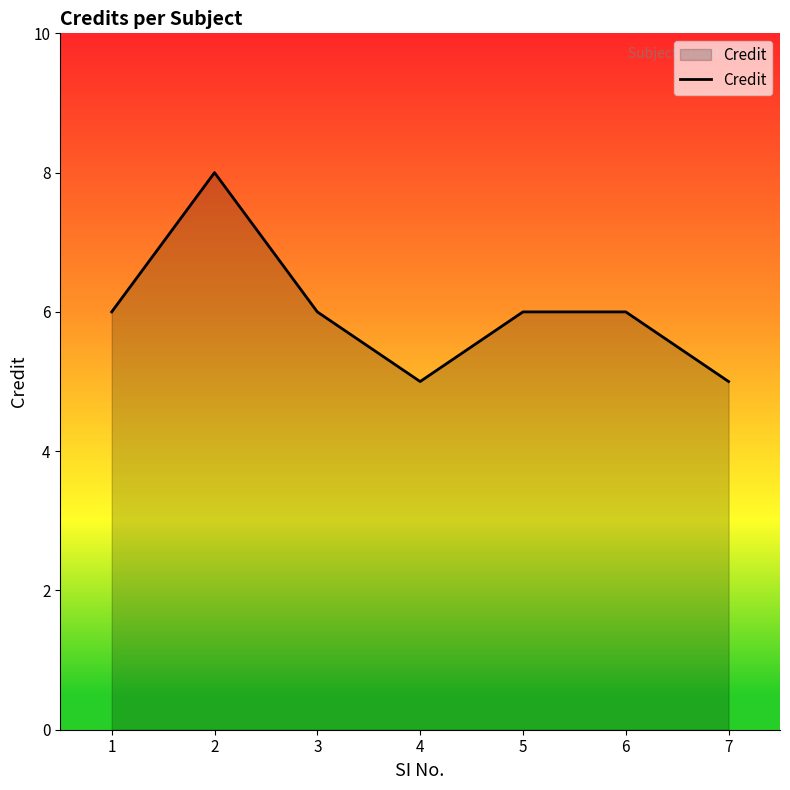

How many values are between 5 and 6?

6